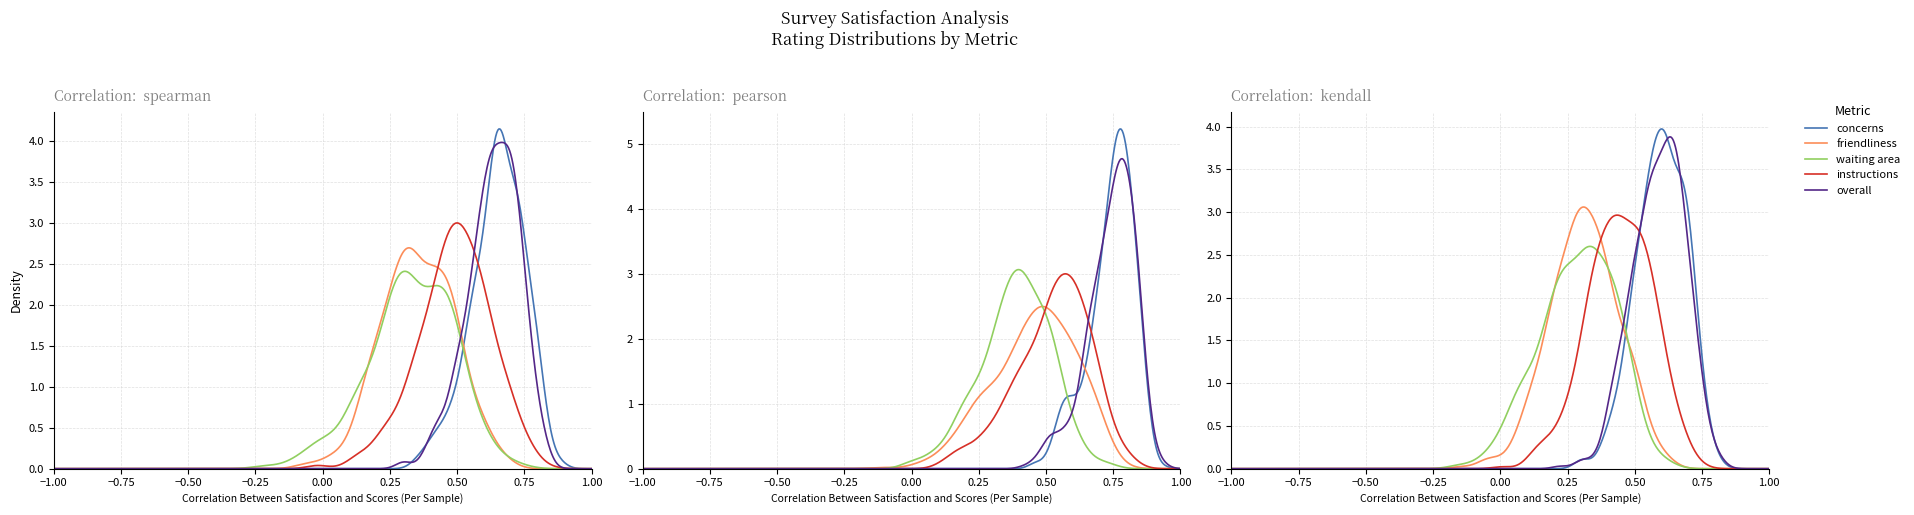

Does the chart have visible grid lines?

Yes